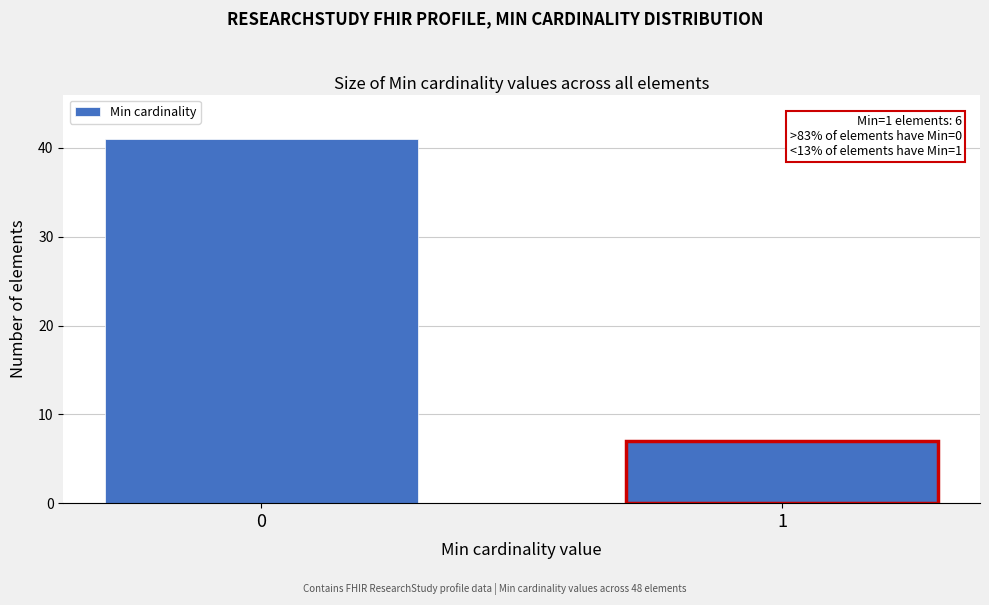

Reading left to right, list all the values displayed in this chart.

0=41	1=7